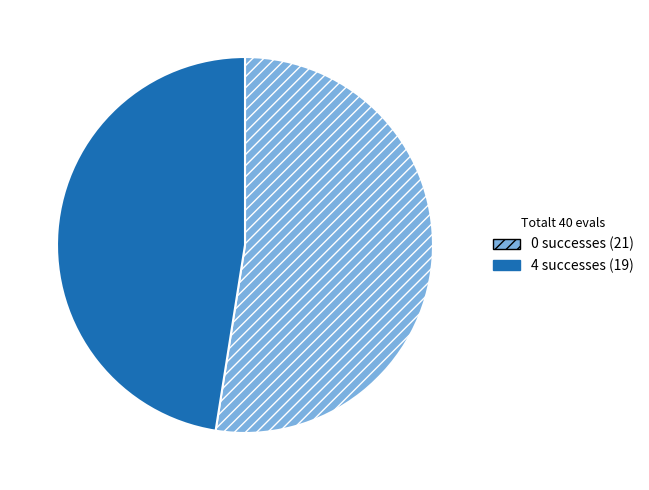

Is there any slice that represents more than half of the pie?

Yes